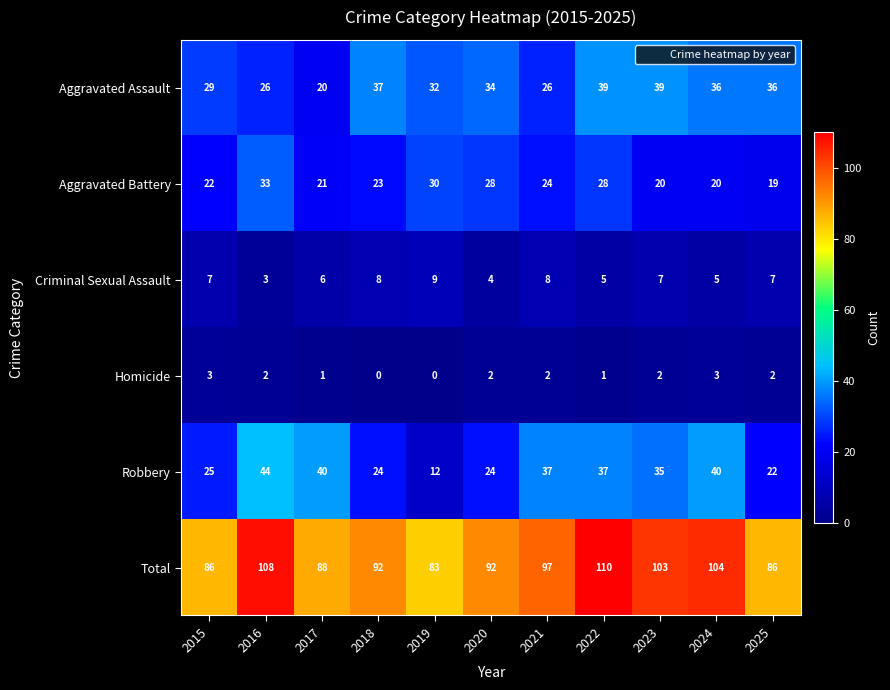

Between 2018 and 2019, which series saw the biggest shift?

Robbery